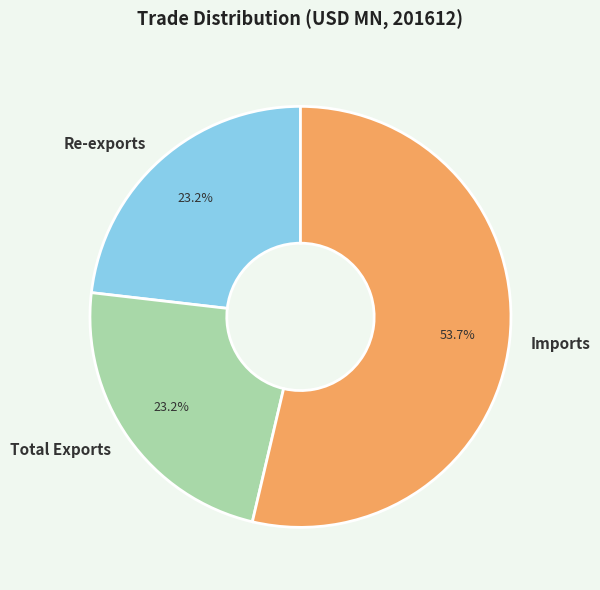

What percentage is NOT represented by Re-exports?

76.8%